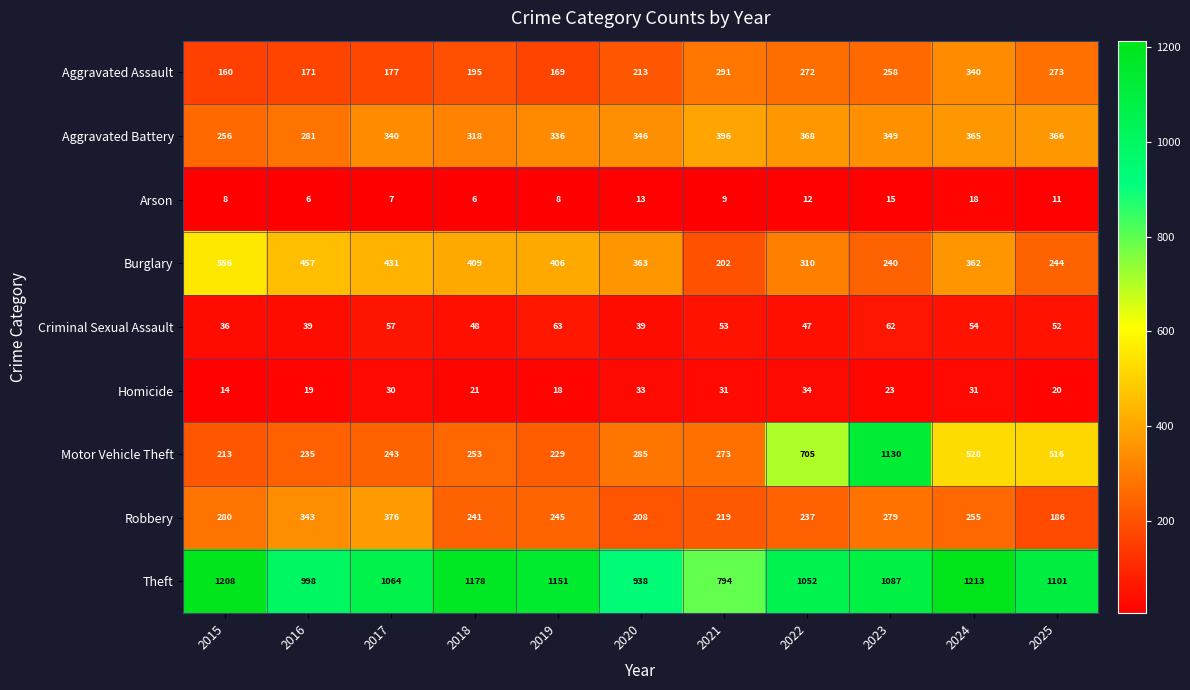

Which series has the largest total across all categories?

Theft